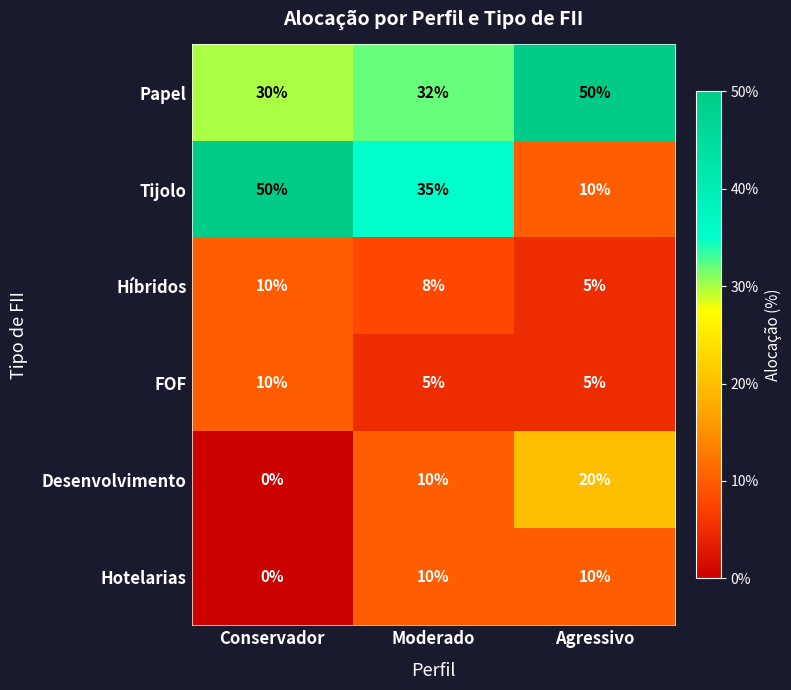

What is the total value across all series at Moderado?

100